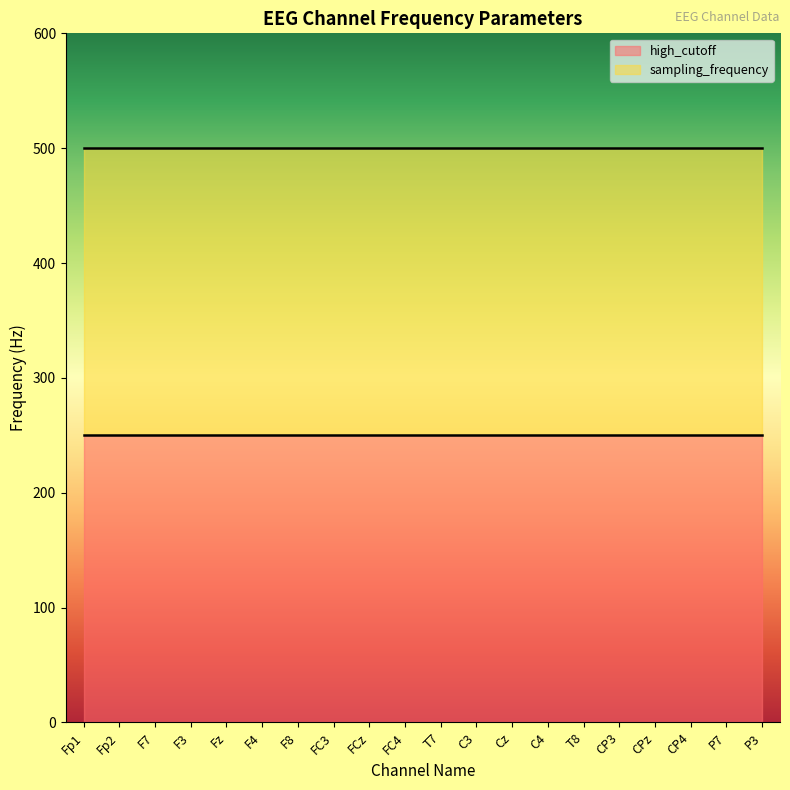

At which label is high_cutoff closest to 250?

Fp1